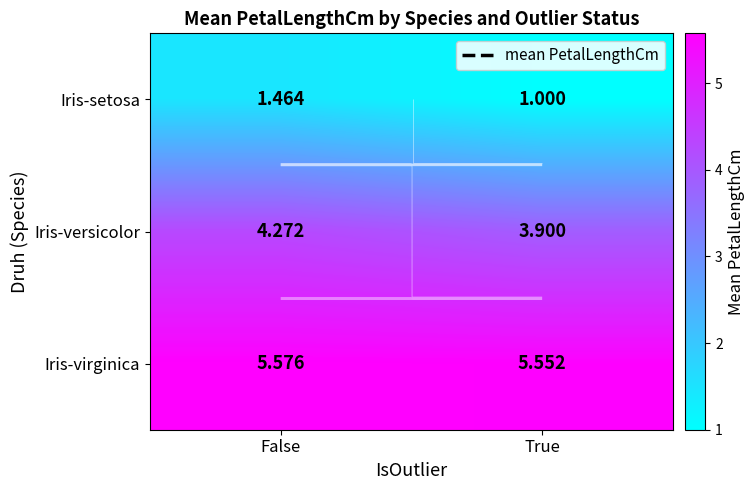

Which series changed the most between False and True?

Iris-setosa